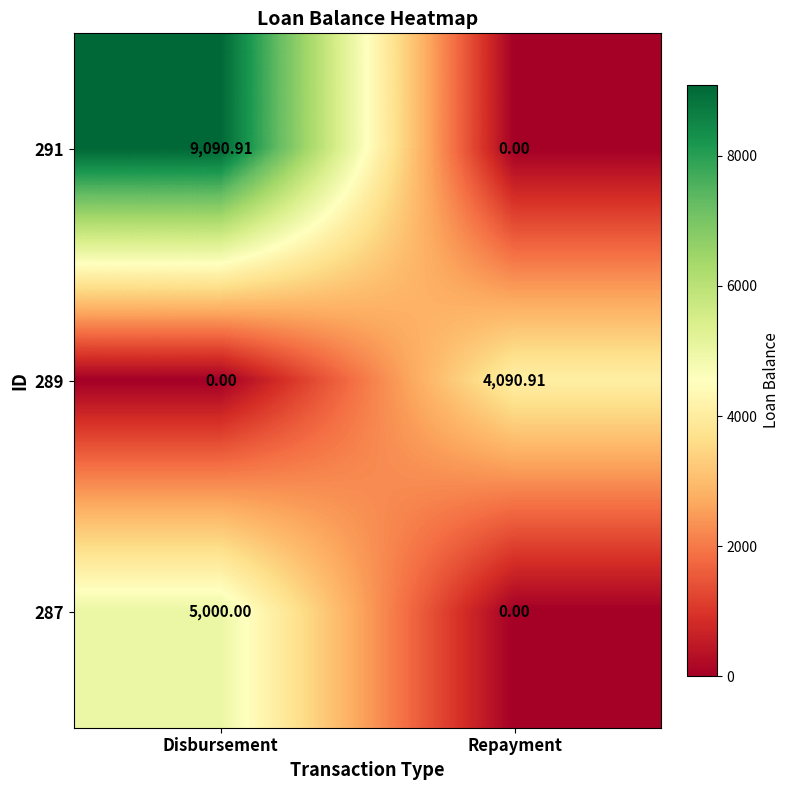

How many data points in 289 are above 4090?

1